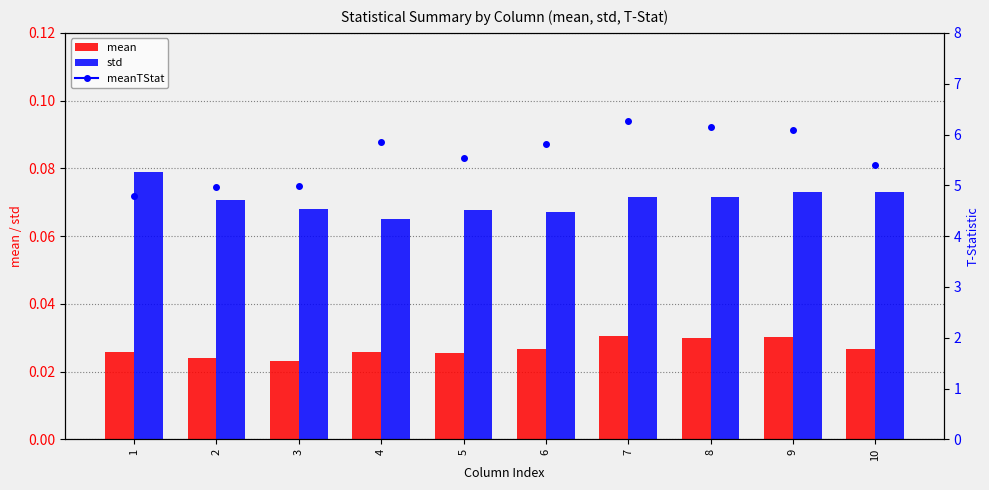

Which series has the largest total across all categories?

std